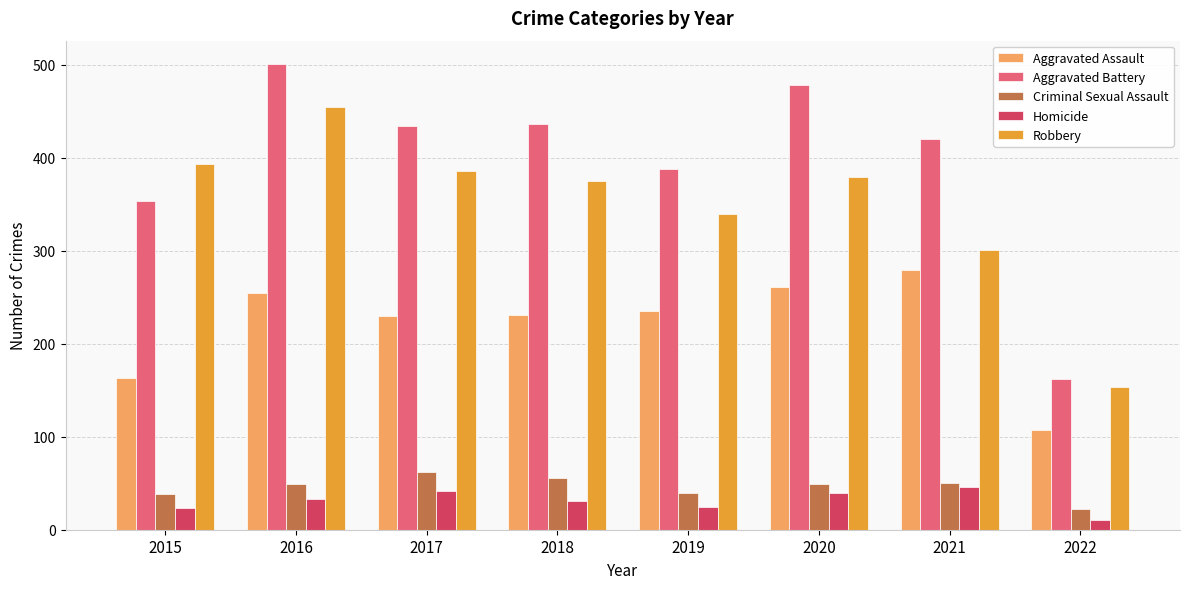

What is the total value across all series at 2019?

1027